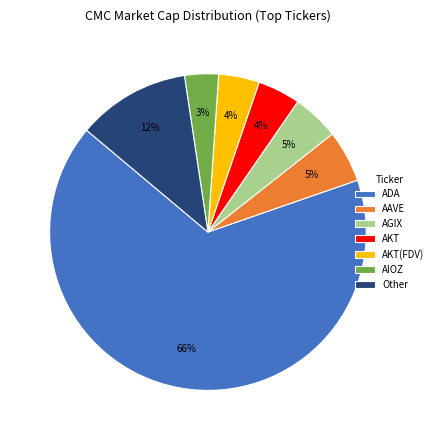

To the nearest percent, what is the average slice percentage?

14%